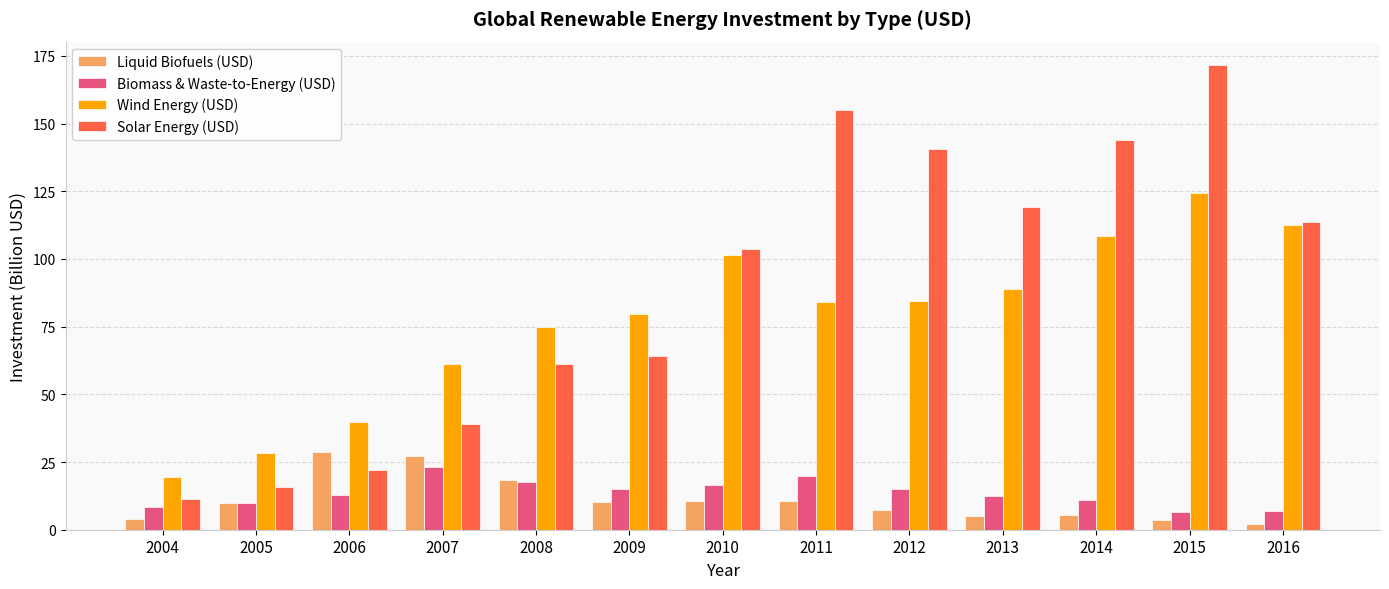

At which category does the chart reach its peak across all series?

2015